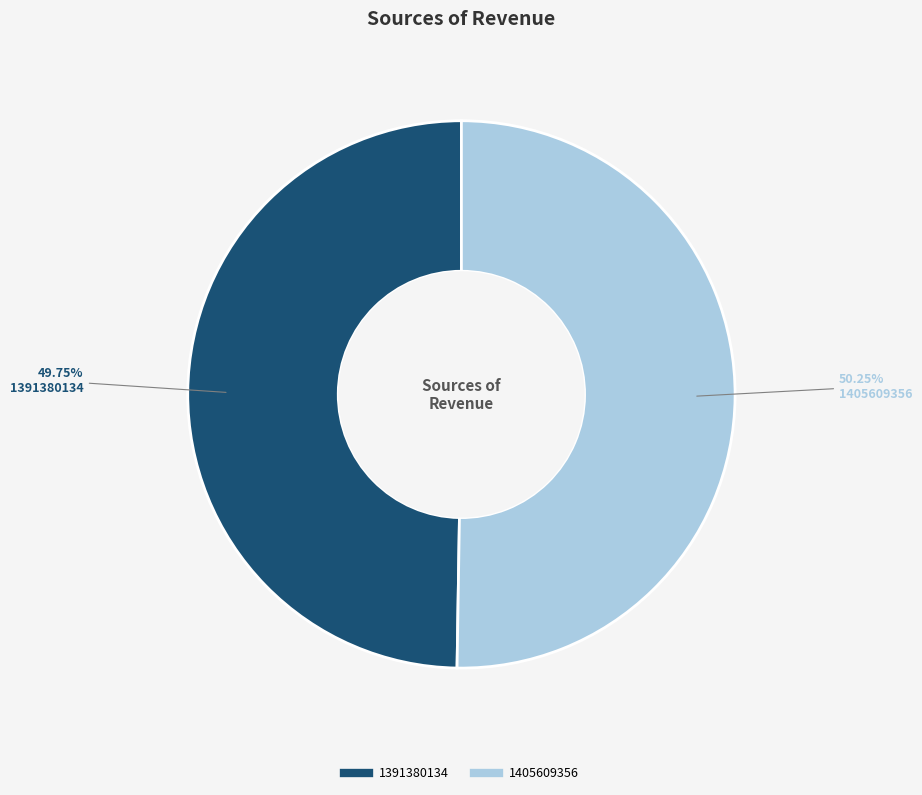

How many segments does this pie chart have?

2